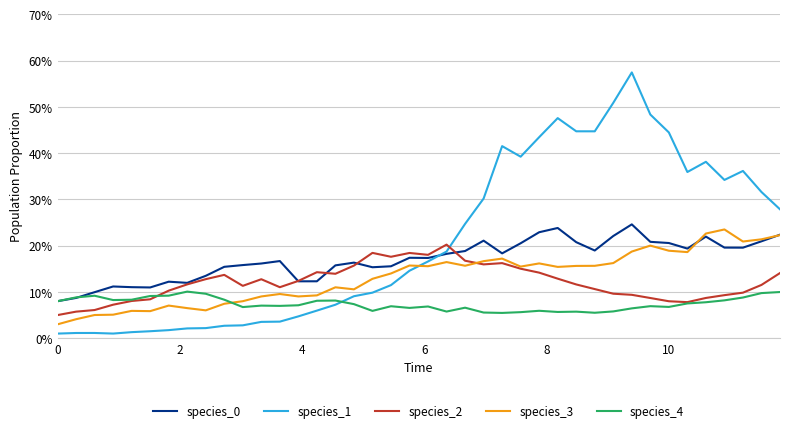

Does the chart display data point markers on the line(s)?

No